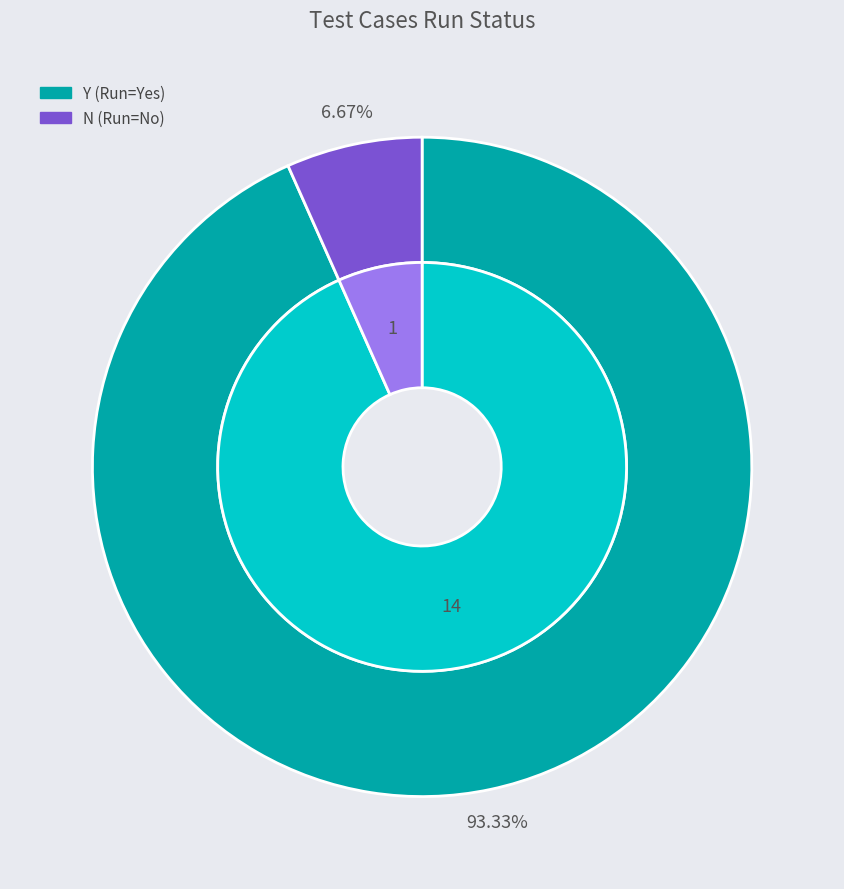

How many slices are in this pie chart?

2